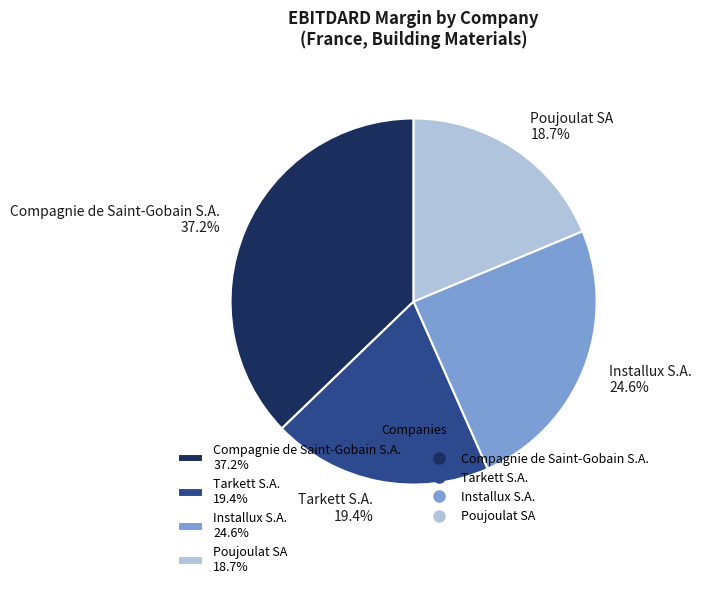

How many slices are in this pie chart?

4